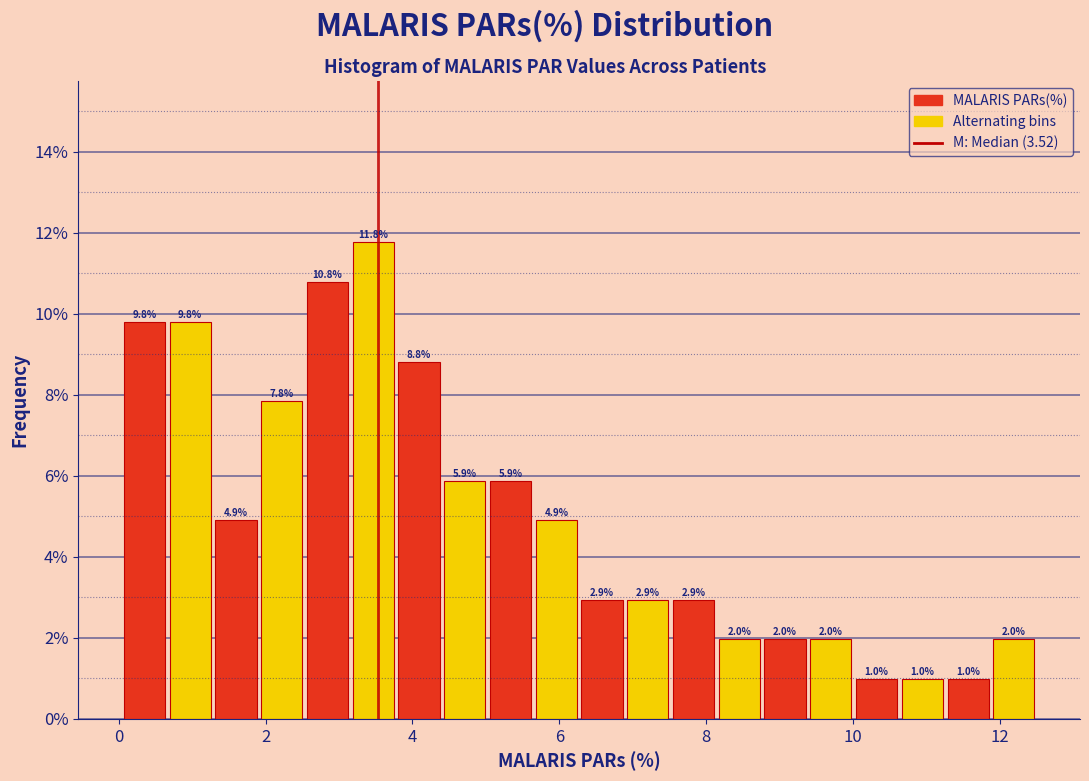

Around what value on the x-axis is the tallest bar? Give the approximate position of its centre, as read against the axis.

3.4